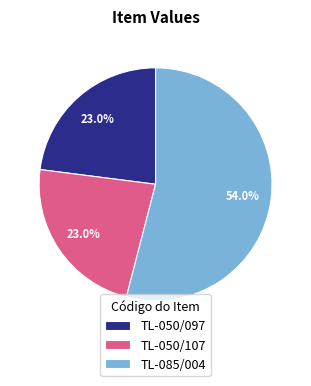

Combined, do TL-085/004 and TL-050/097 account for over 50%?

Yes